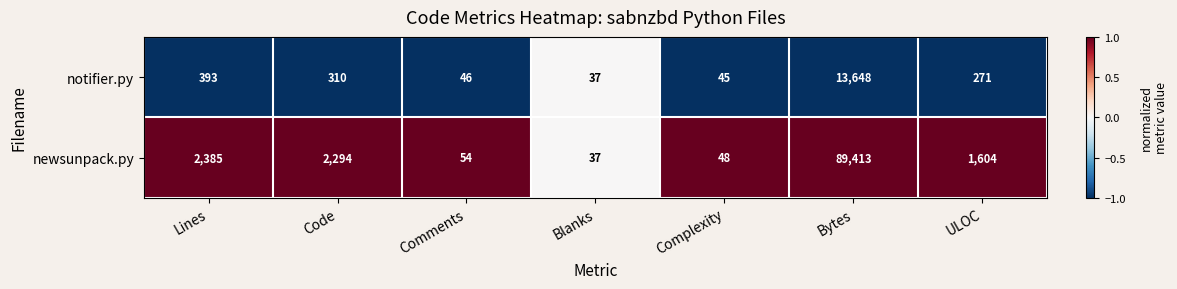

Which series has the largest range (max minus min)?

newsunpack.py